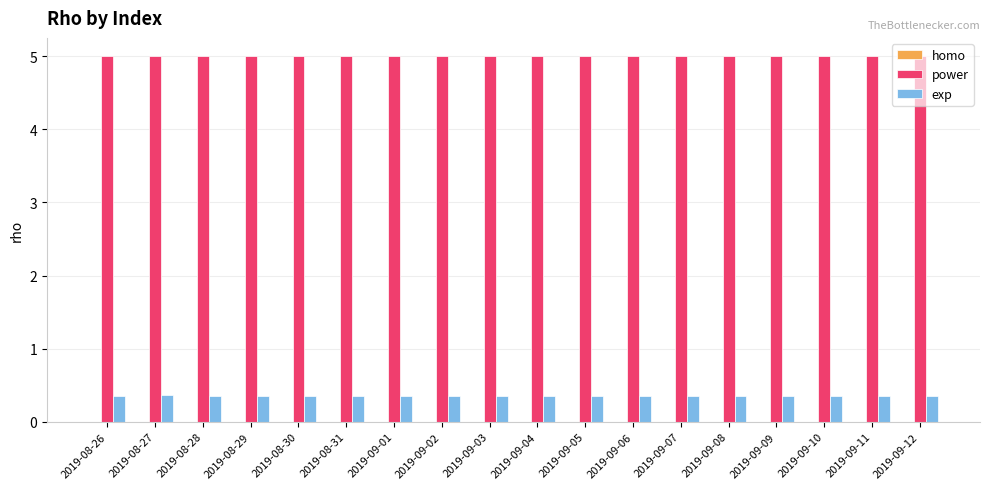

Which series has the largest total across all categories?

power